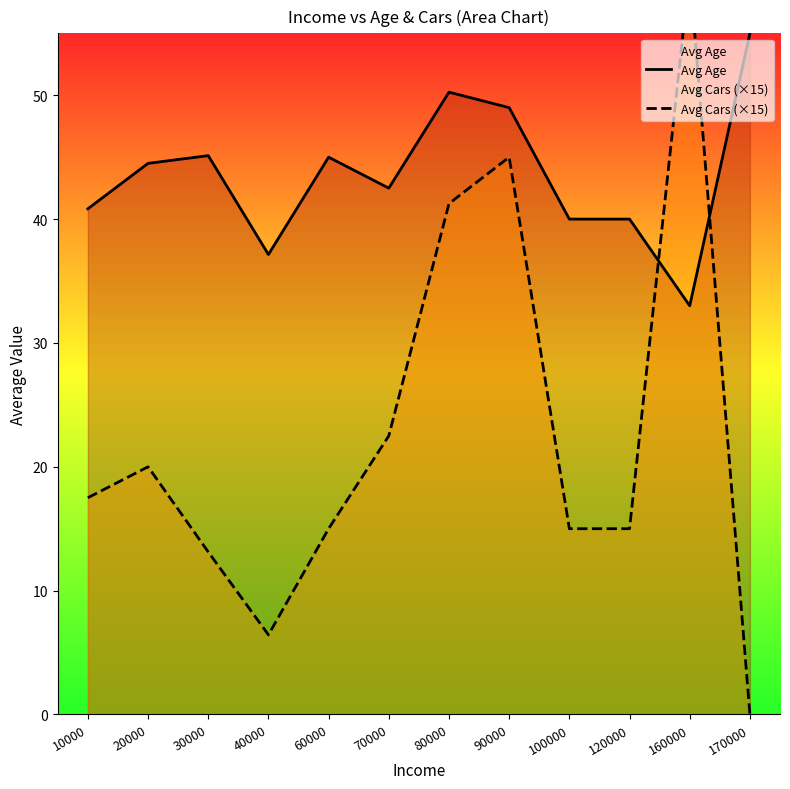

Where do Avg Cars (×15) and Avg Age first cross each other?

120000 and 160000